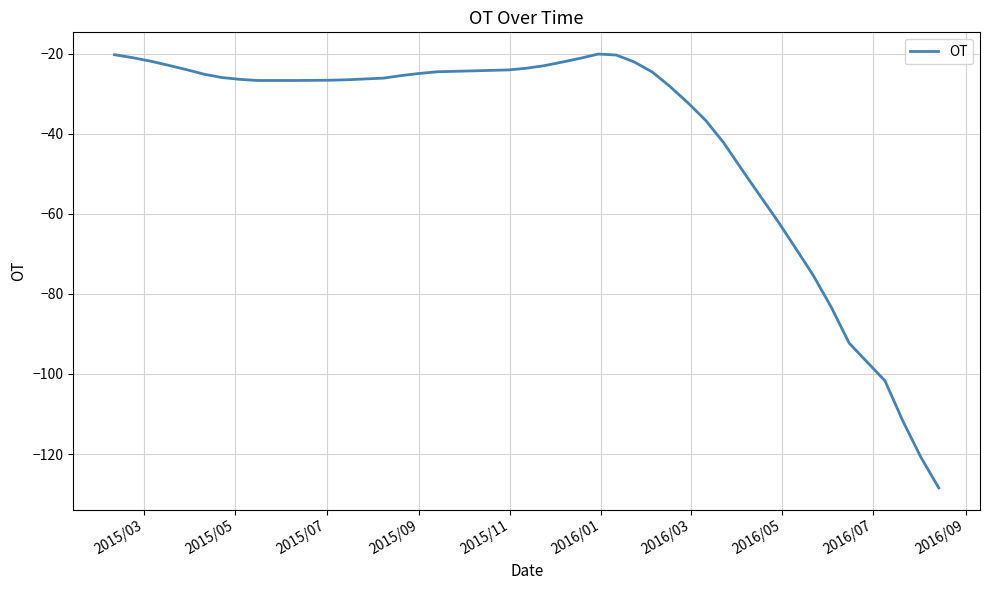

What is the maximum value shown in the chart?

-20.1